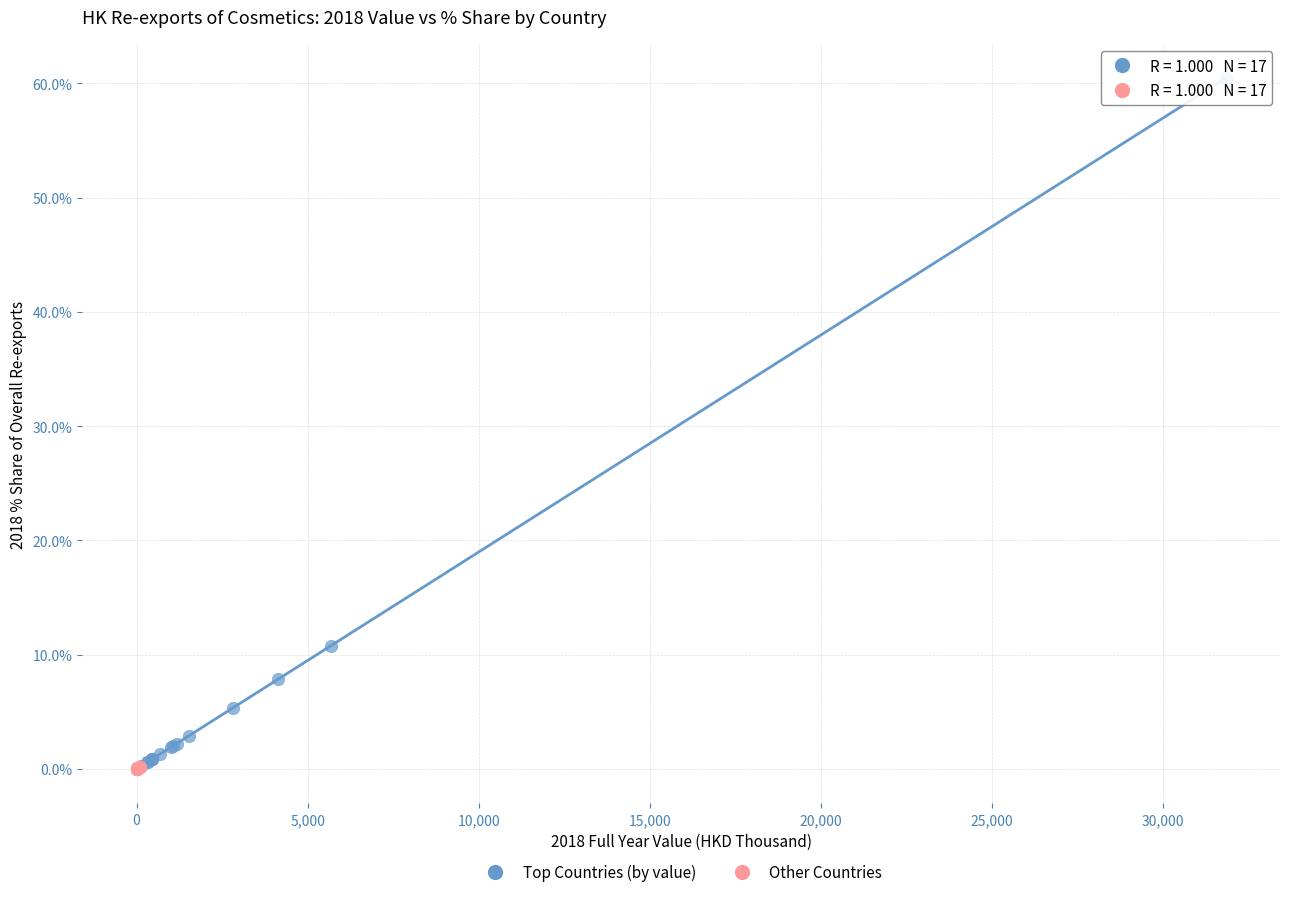

Which series contains the highest Y value?

Top Countries (by value)